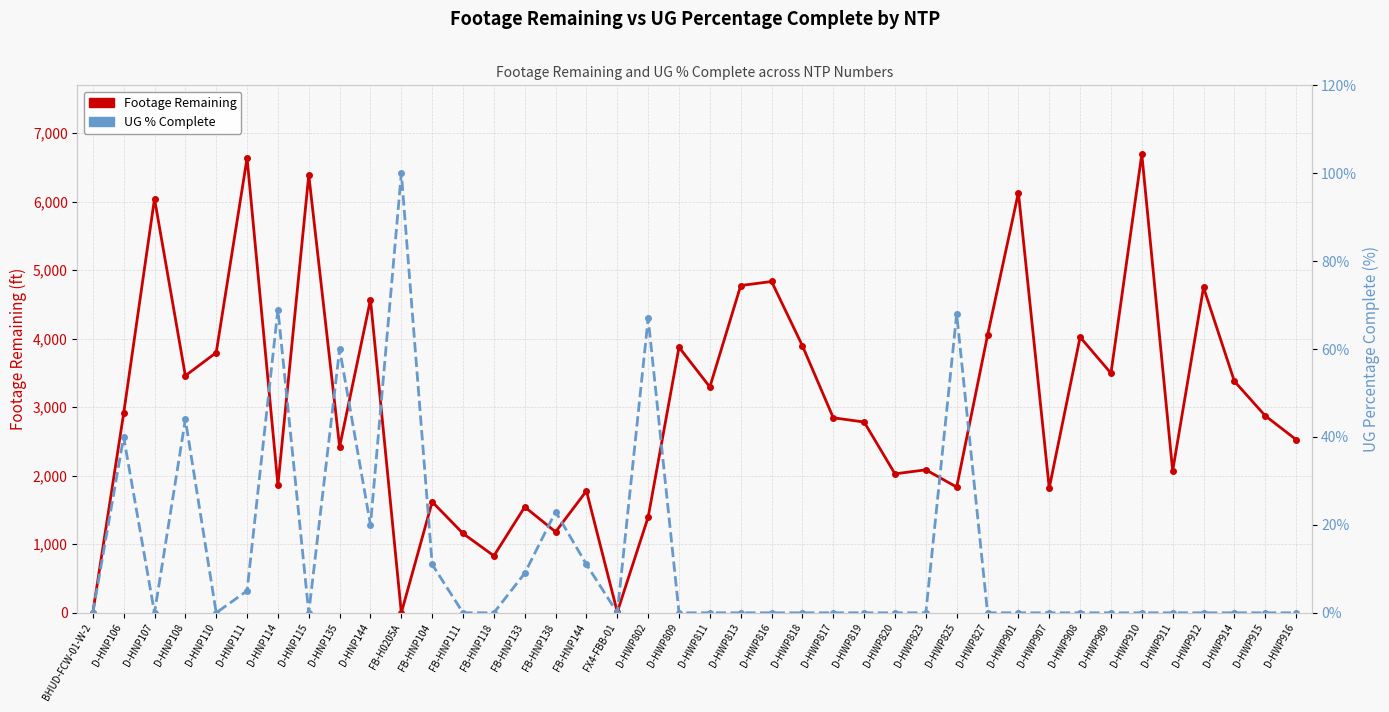

What position from the right is D-HWP914?

3